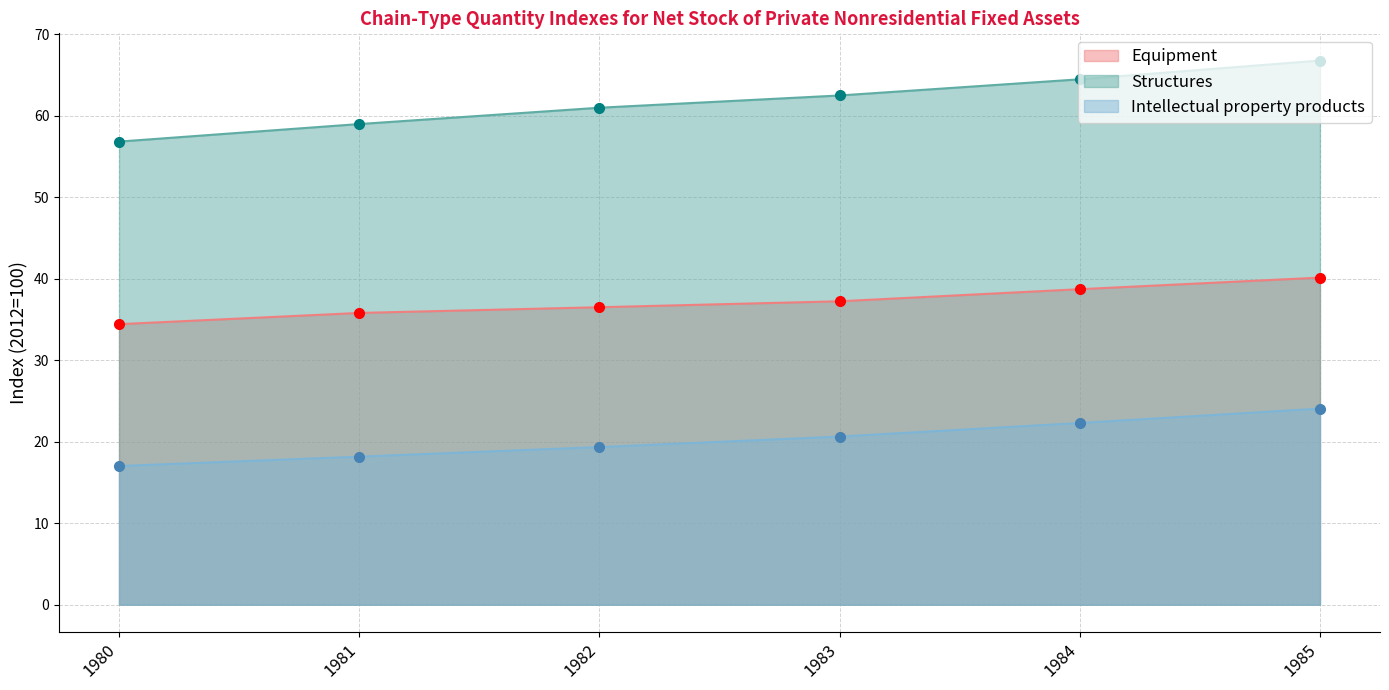

What is the approximate value of Intellectual property products at 1983?

20.6